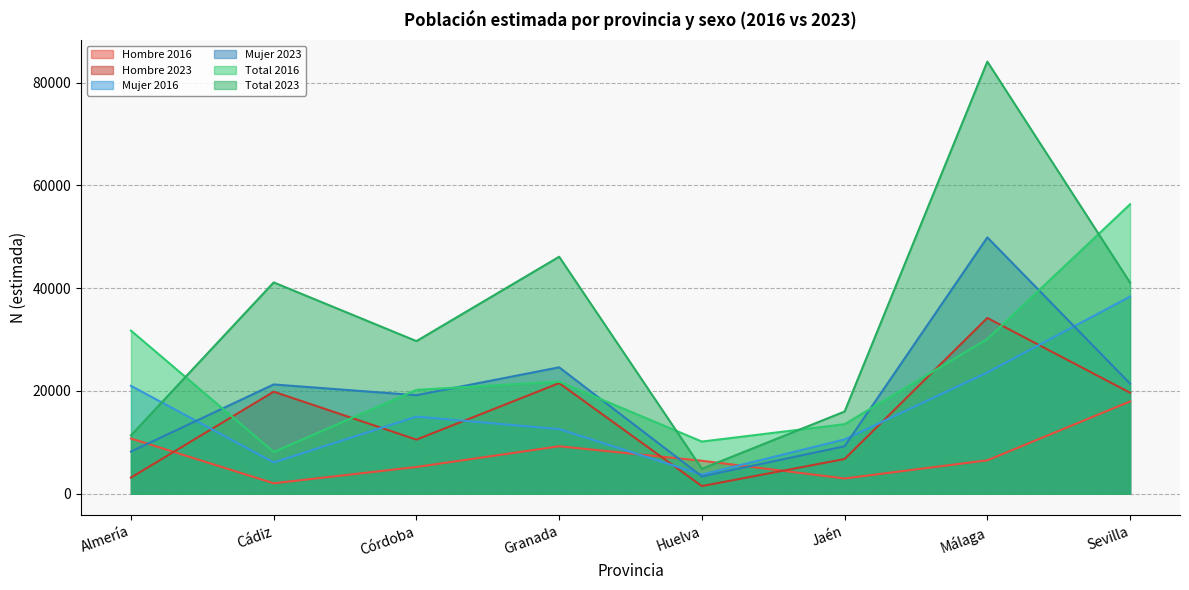

Is it true that Total 2016 equals 11783 at Cádiz?

False